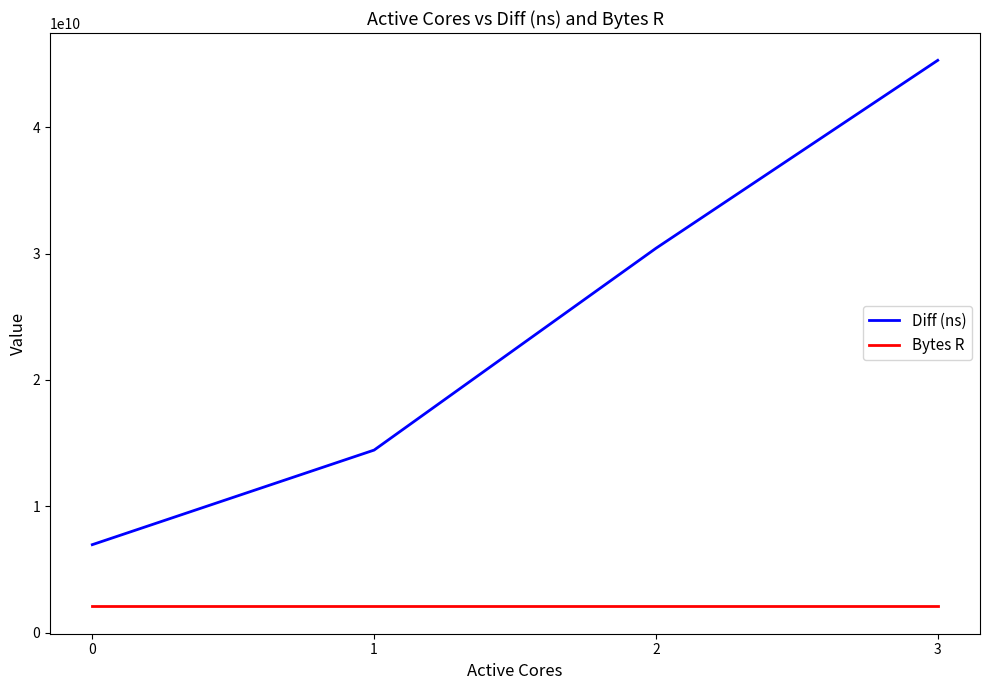

True or false: Bytes R and Diff (ns) intersect in this chart.

False